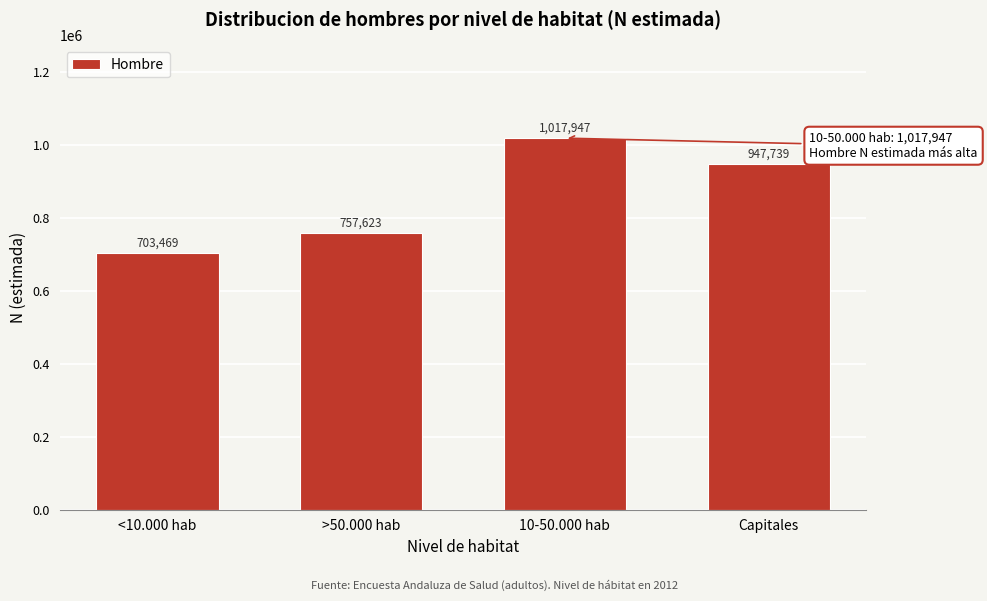

Reading left to right, extract all data points from this chart.

<10.000 hab=703469	>50.000 hab=757623	10-50.000 hab=1017947	Capitales=947739